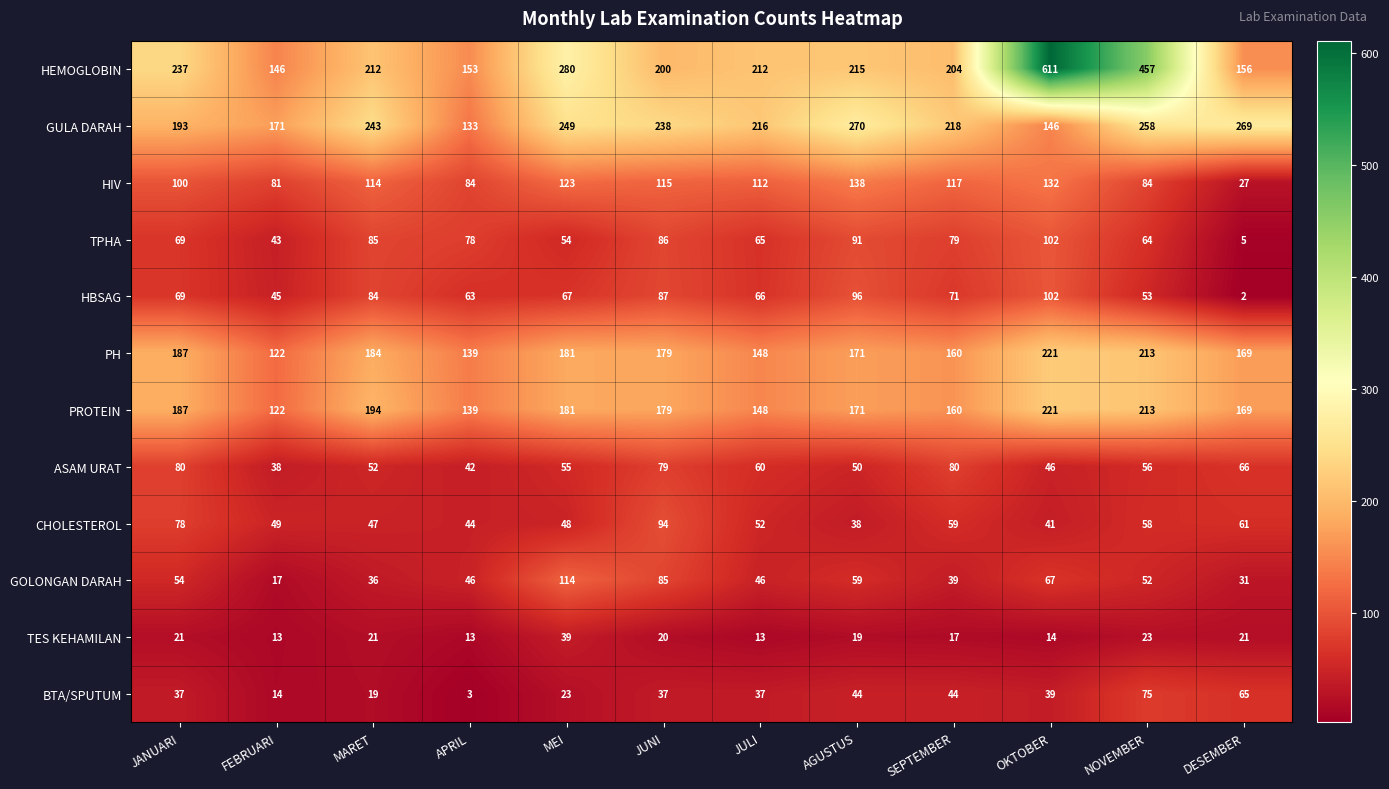

List the labels in order of PROTEIN value, smallest first.

FEBRUARI, APRIL, JULI, SEPTEMBER, DESEMBER, AGUSTUS, JUNI, MEI, JANUARI, MARET, NOVEMBER, OKTOBER